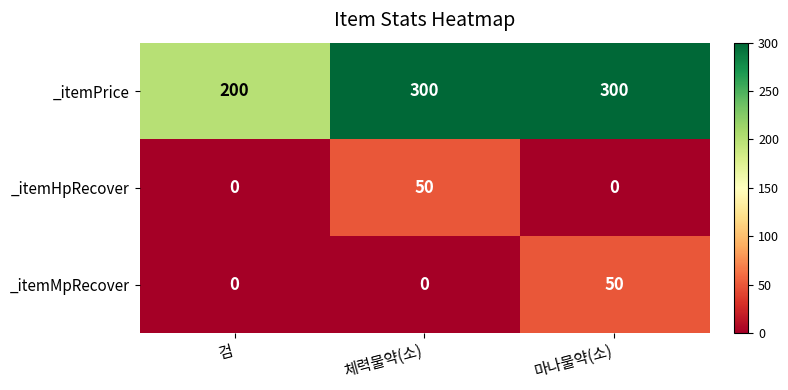

What is the total value across all series at 마나물약(소)?

350